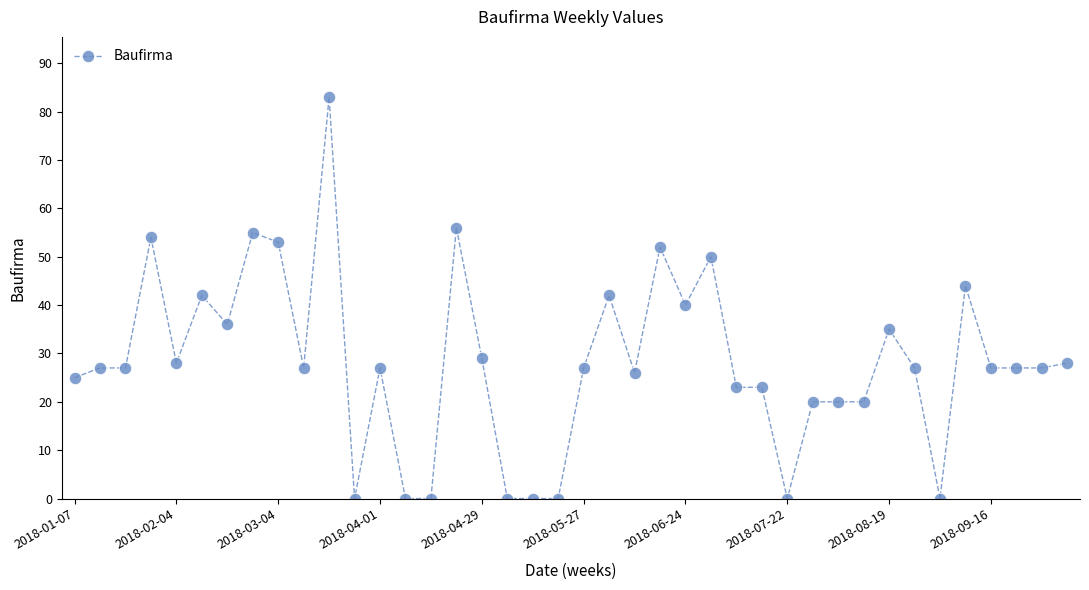

What is the value of the 7th point from the left?

36